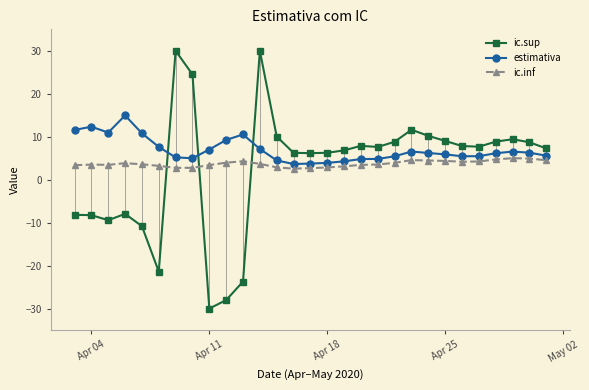

Which series ends up on top after the final intersection of ic.sup and estimativa?

ic.sup